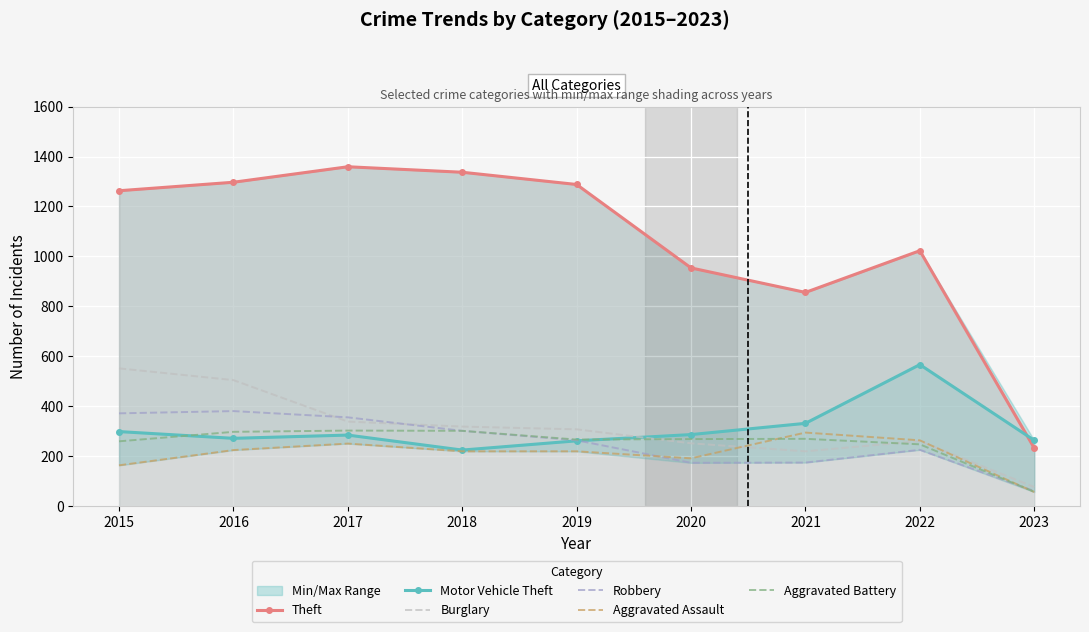

How many interior local peaks does the Motor Vehicle Theft series have?

2